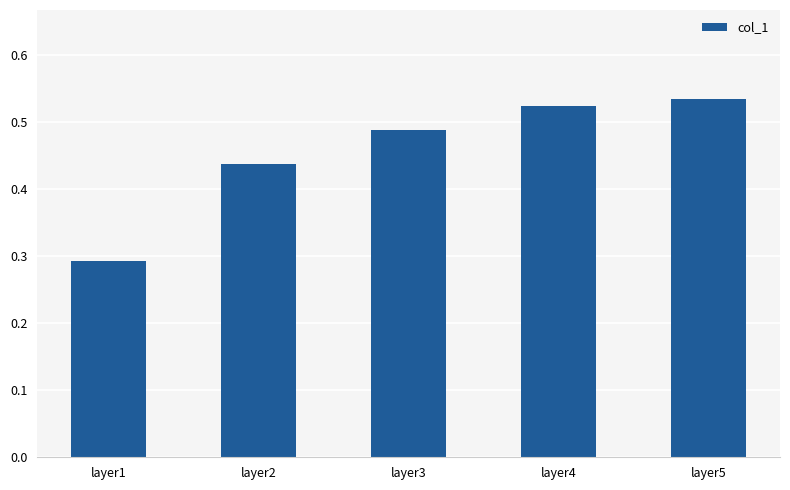

True or false: the data shows 0.2 at layer4.

False